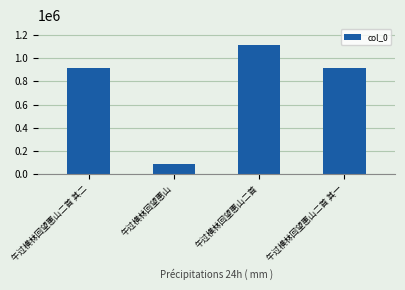

The chart shows a value of 94100 at 午过横林回望惠山. True or false?

True